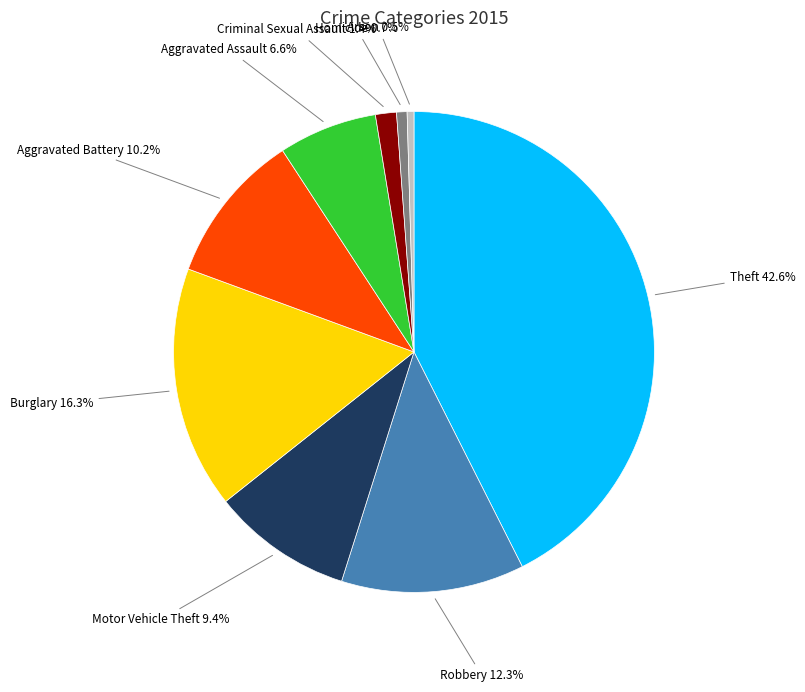

What is the total percentage of Aggravated Battery and Homicide?

10.9%